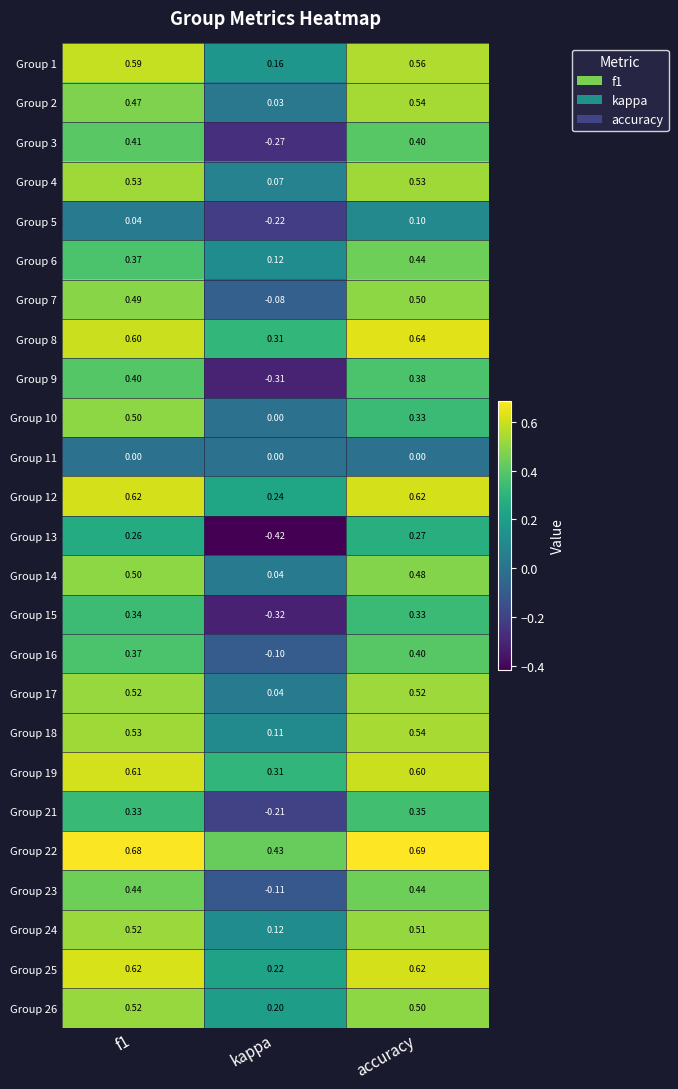

Where is Group 1 nearest to the value 0?

kappa